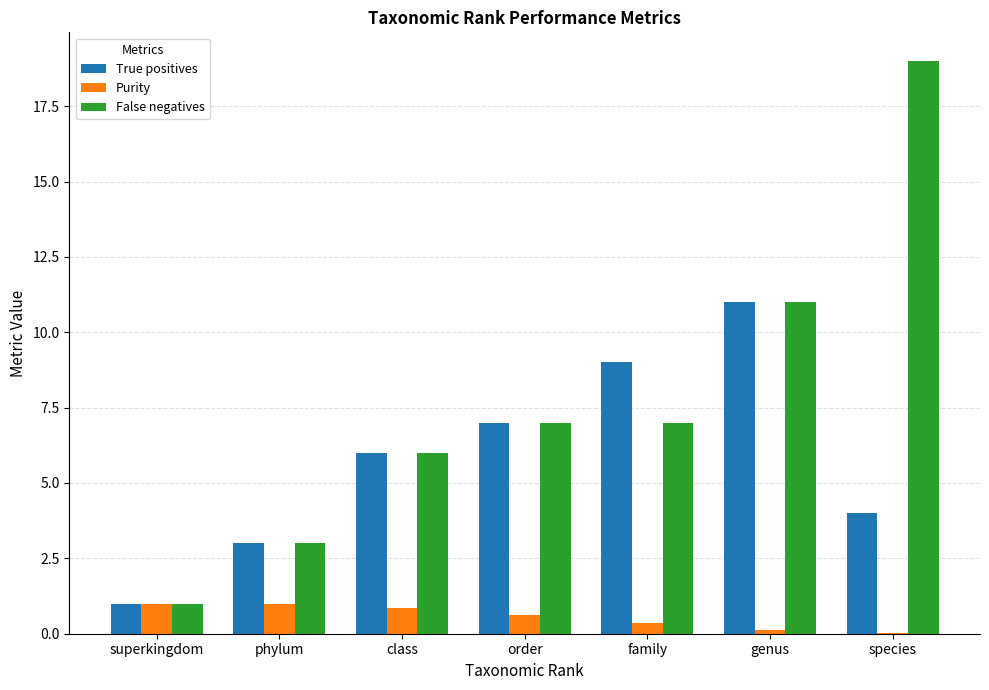

What is the total value across all series at superkingdom?

3.0